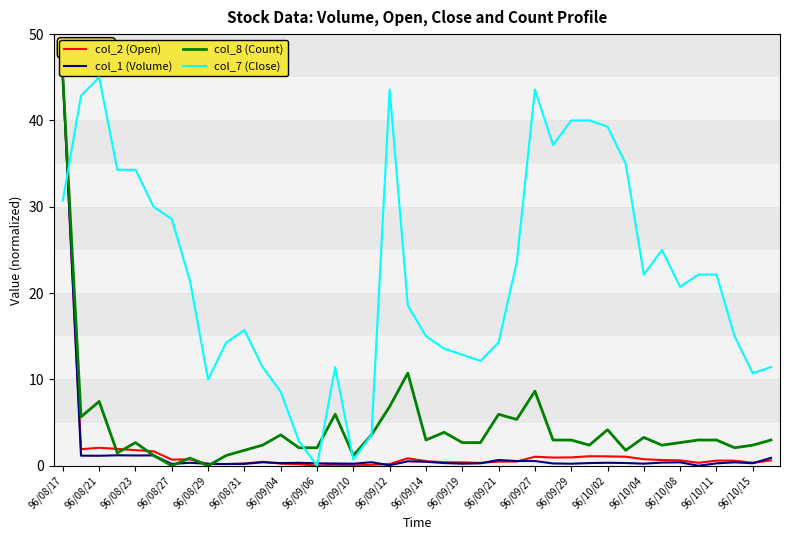

What is the greatest value displayed?

45.0